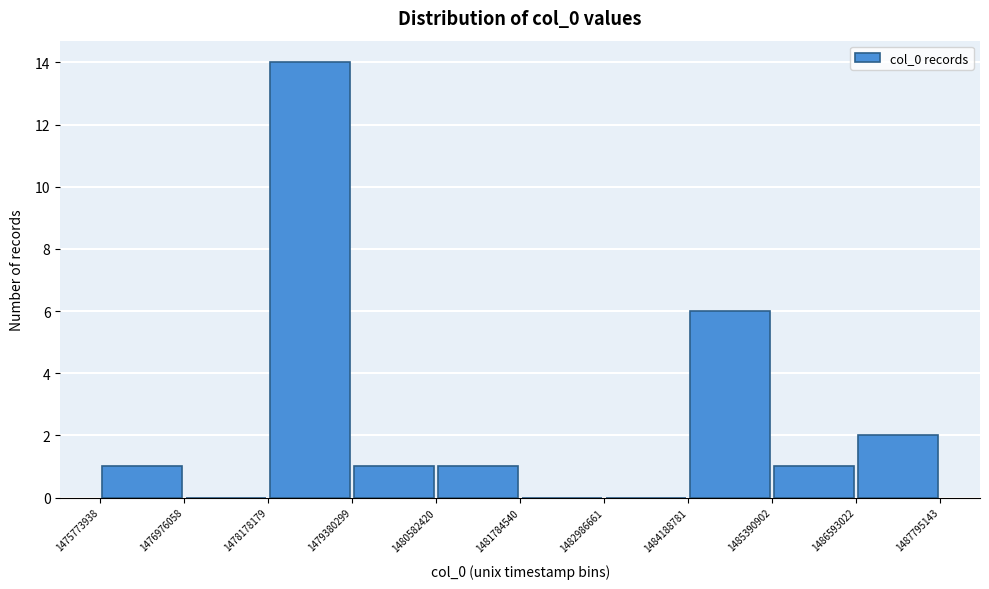

Which range on the x-axis has the tallest bar?

1478178179 to 1479380299